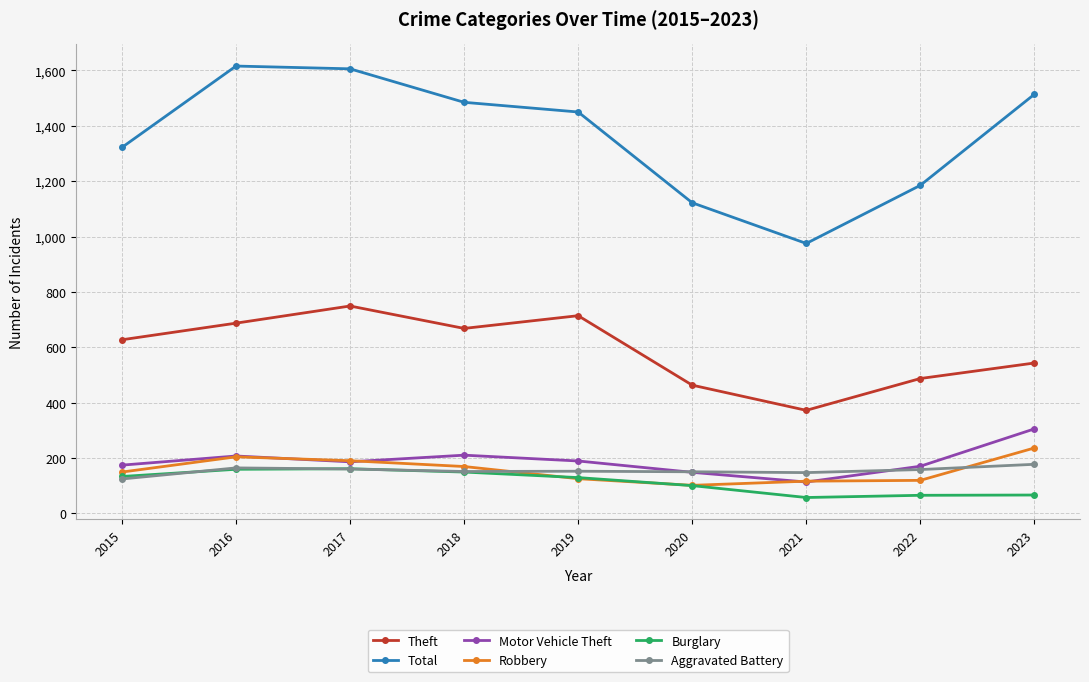

True or false: Theft and Robbery cross at least once.

False